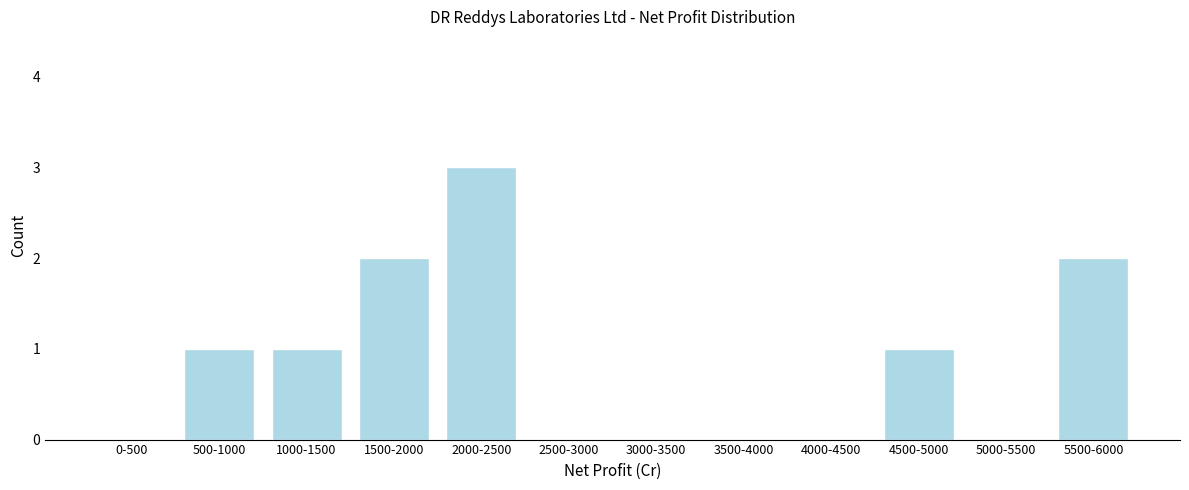

Reading left to right, what are all the values shown in this chart?

0-500=0	500-1000=1	1000-1500=1	1500-2000=2	2000-2500=3	2500-3000=0	3000-3500=0	3500-4000=0	4000-4500=0	4500-5000=1	5000-5500=0	5500-6000=2